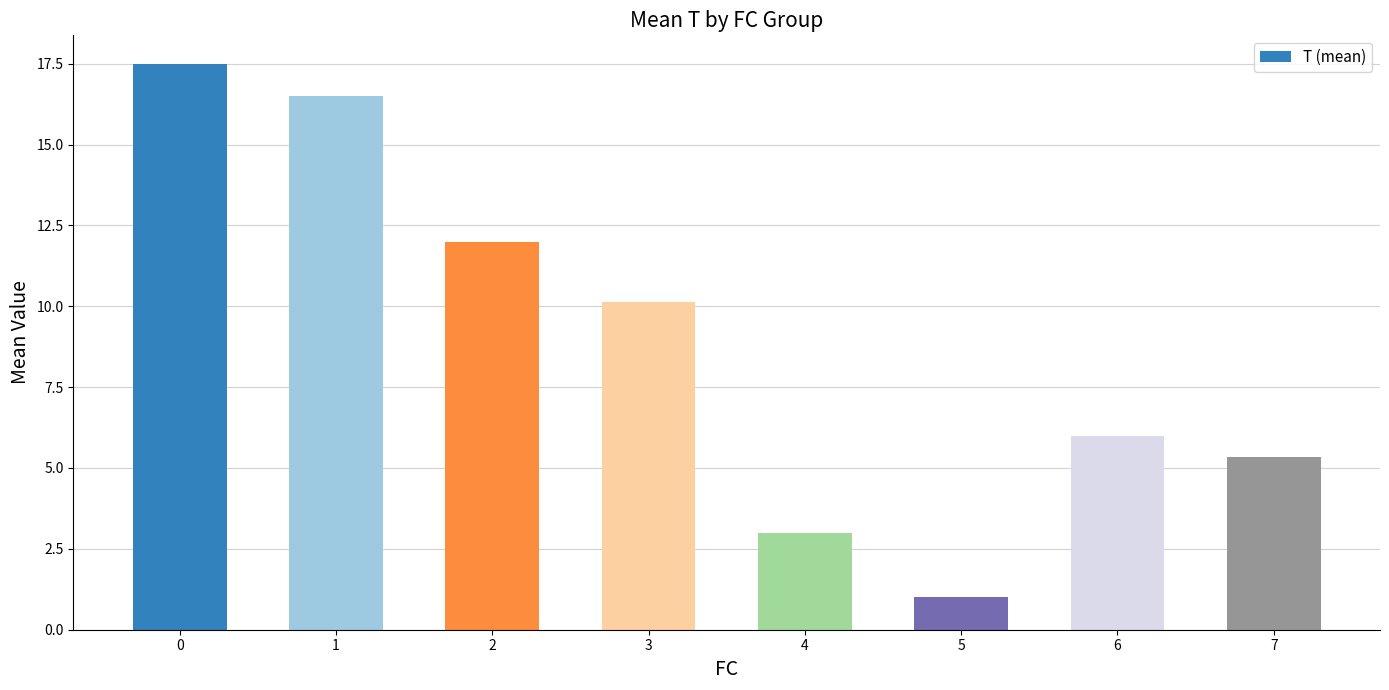

How many bars are there in total?

8